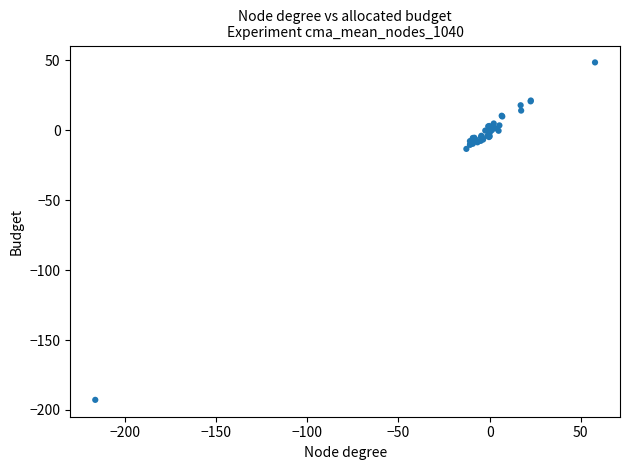

What Y value in the scatter plot is closest to -72?

-13.3